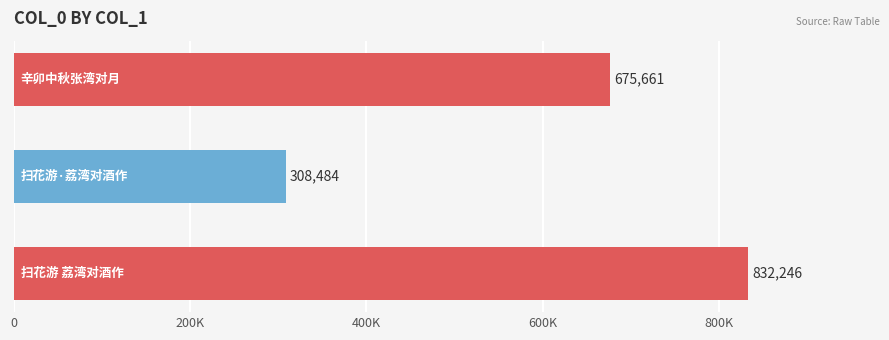

Does the chart contain any negative values?

No